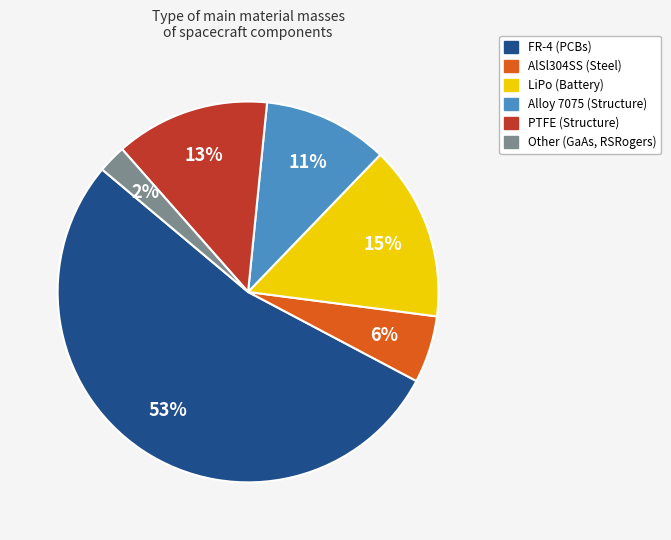

To the nearest percent, what is the average slice percentage?

17%